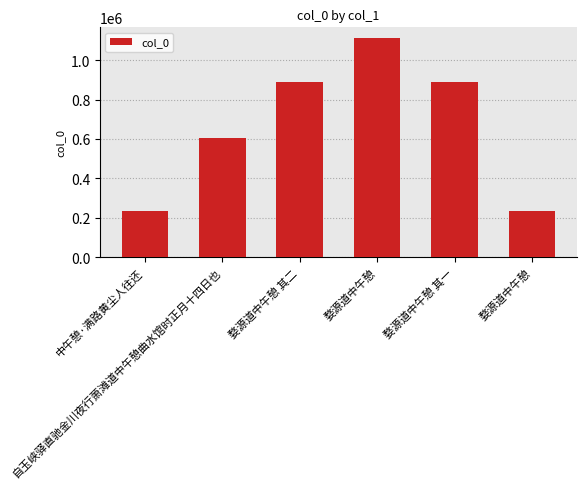

Is it true that the value at 婺源道中午憩 is 1111611?

True